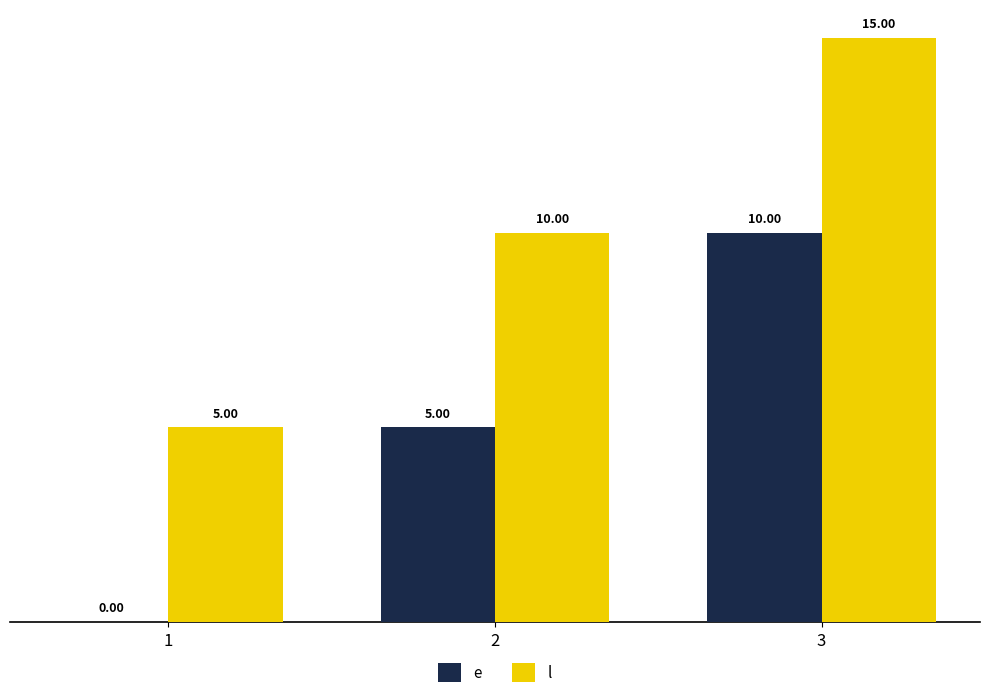

Count the number of categories in the chart.

3